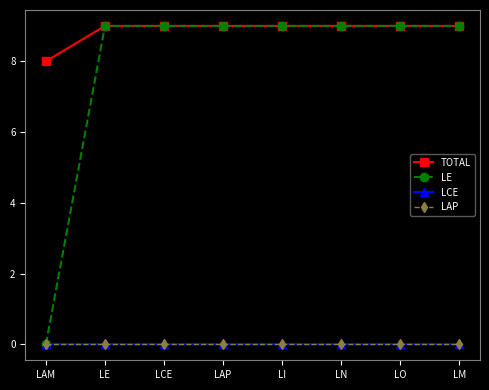

True or false: TOTAL and LCE intersect in this chart.

False